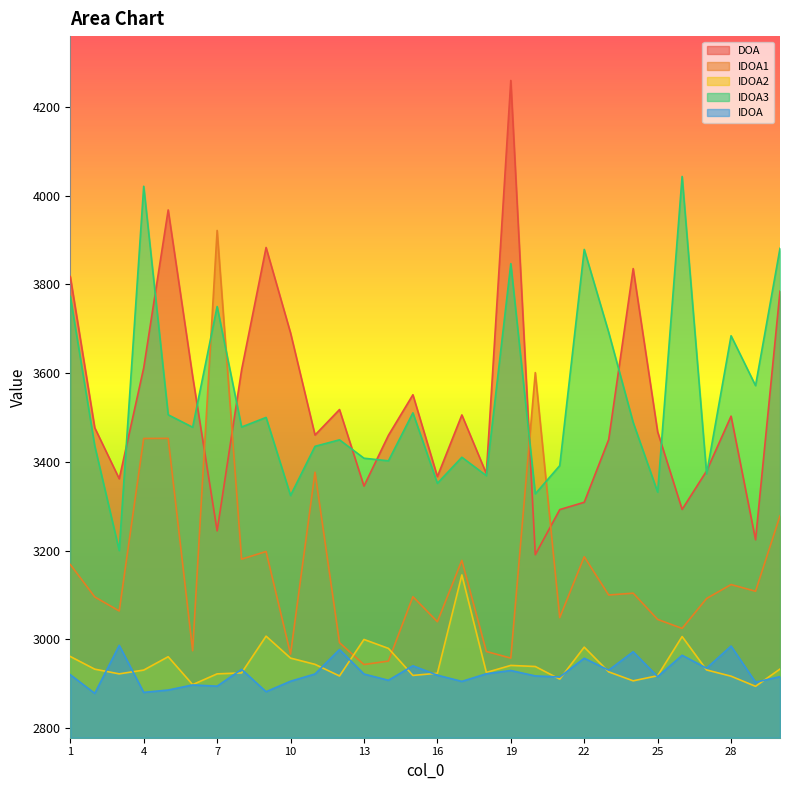

Where is the first local maximum for DOA?

5